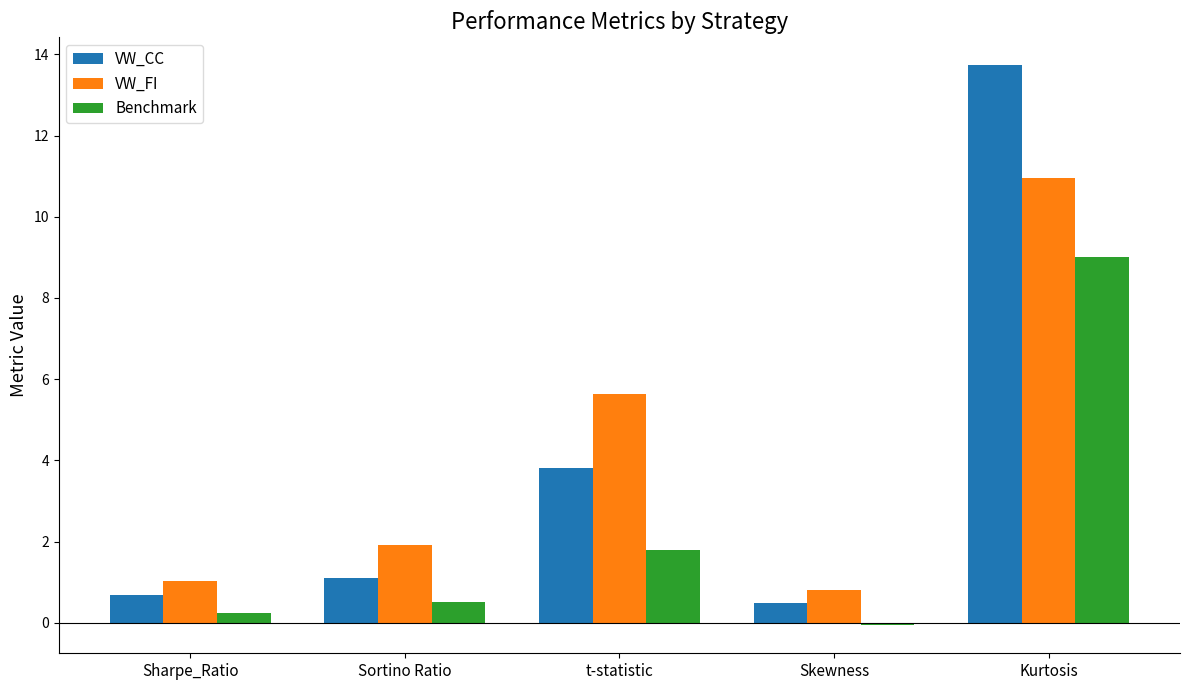

The value of Benchmark at Kurtosis is 14.9. True or false?

False